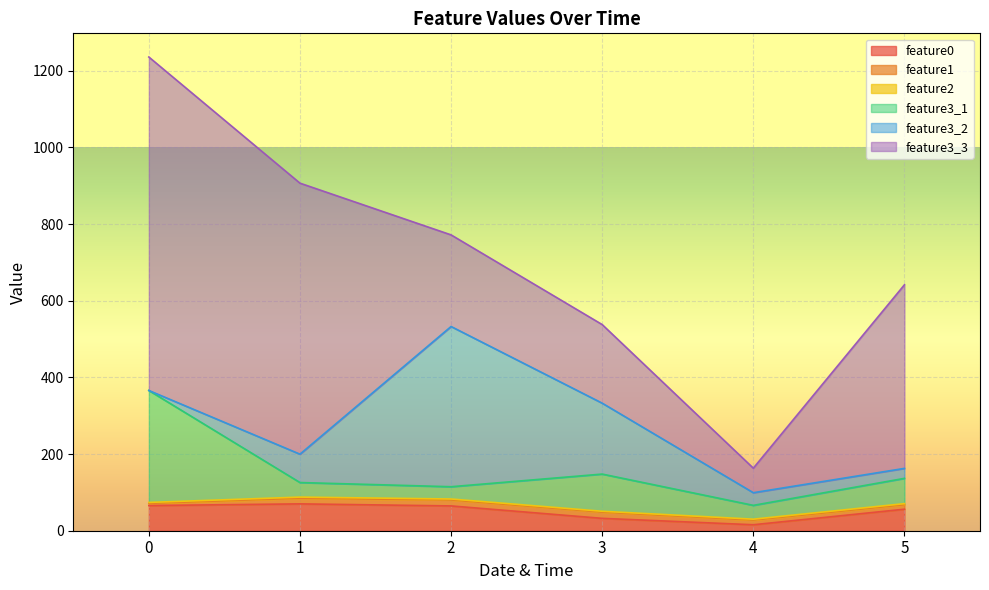

True or false: feature1 and feature3_3 intersect in this chart.

False